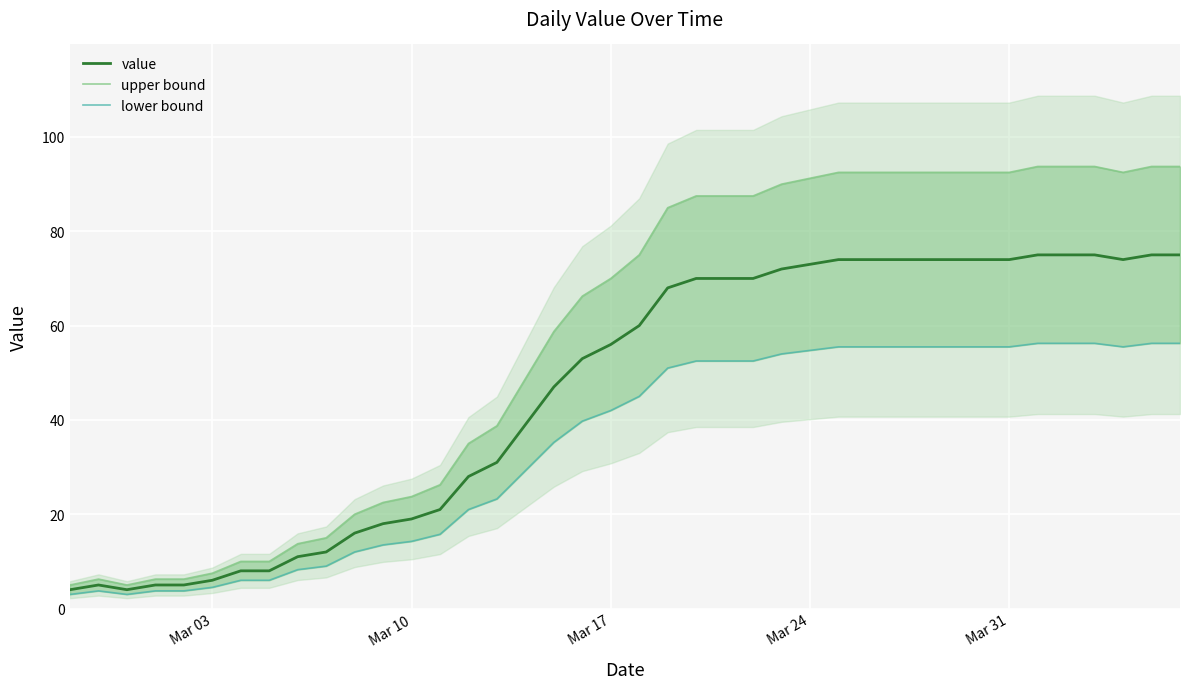

How many interior local peaks does the upper bound series have?

1